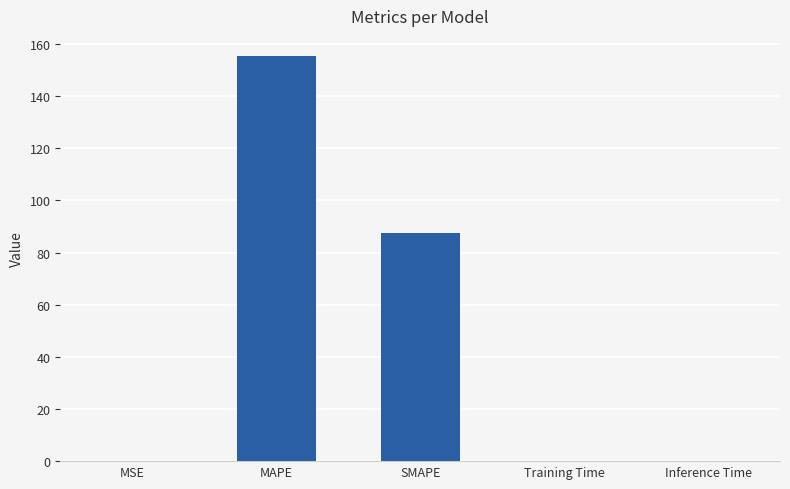

What value does the data have at MAPE?

155.4